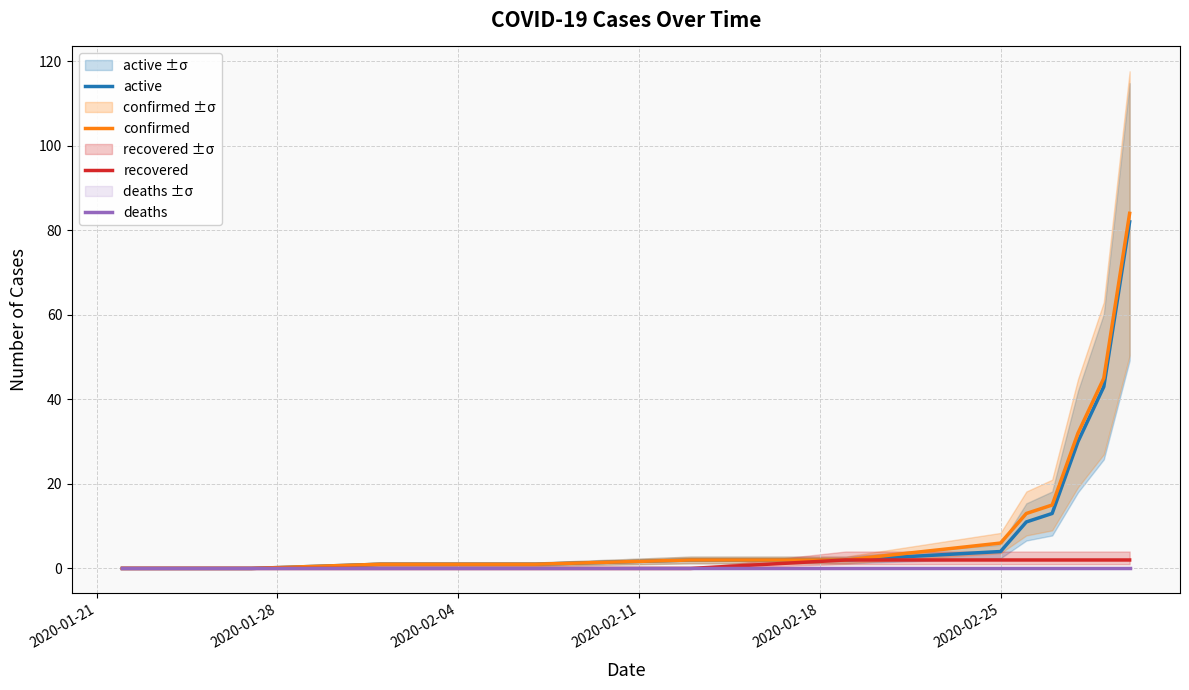

Reading right to left, list all the values displayed in this chart.

active: 82	43	30	13	11	4	2	2	1	1	0	0
confirmed: 84	45	32	15	13	6	2	2	1	1	0	0
recovered: 2	2	2	2	2	2	2	0	0	0	0	0
deaths: 0	0	0	0	0	0	0	0	0	0	0	0